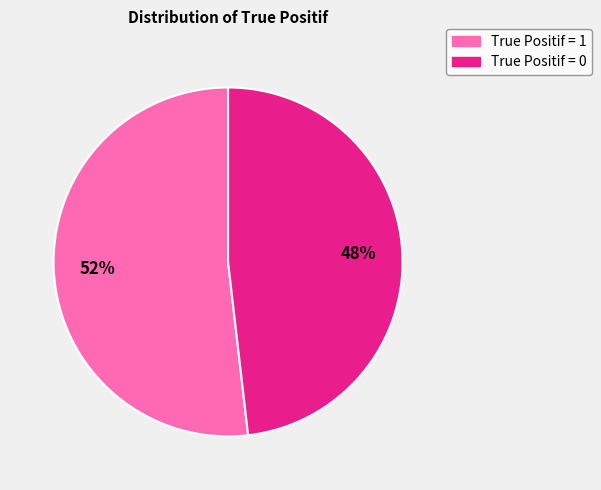

How many segments does this pie chart have?

2